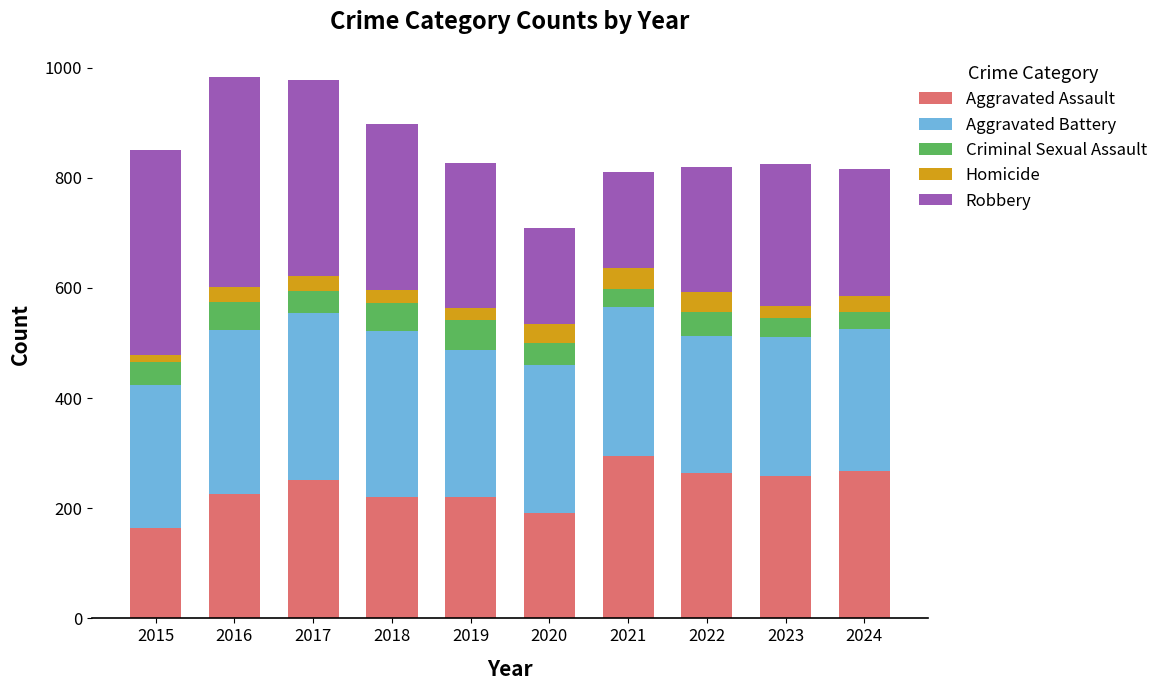

What is the total value across all series at 2015?

851